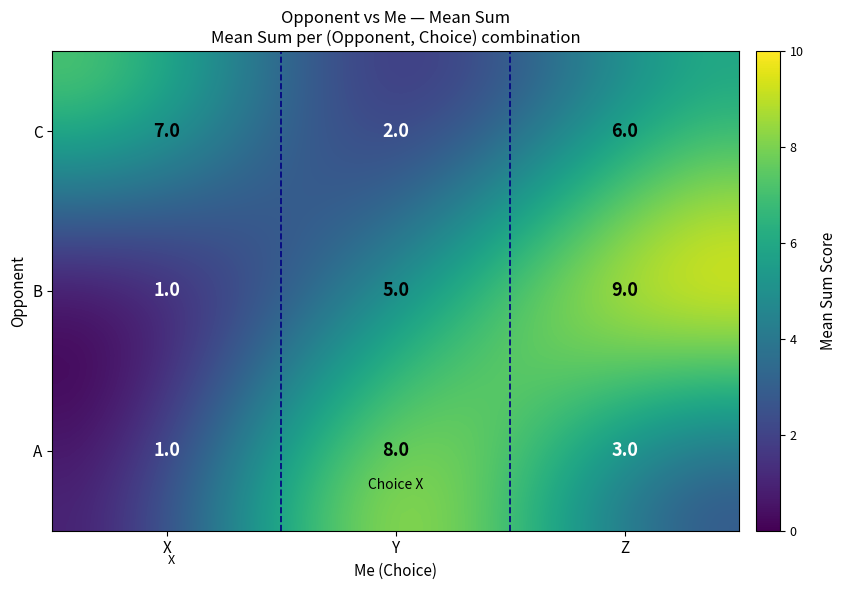

Read the B value at Z.

9